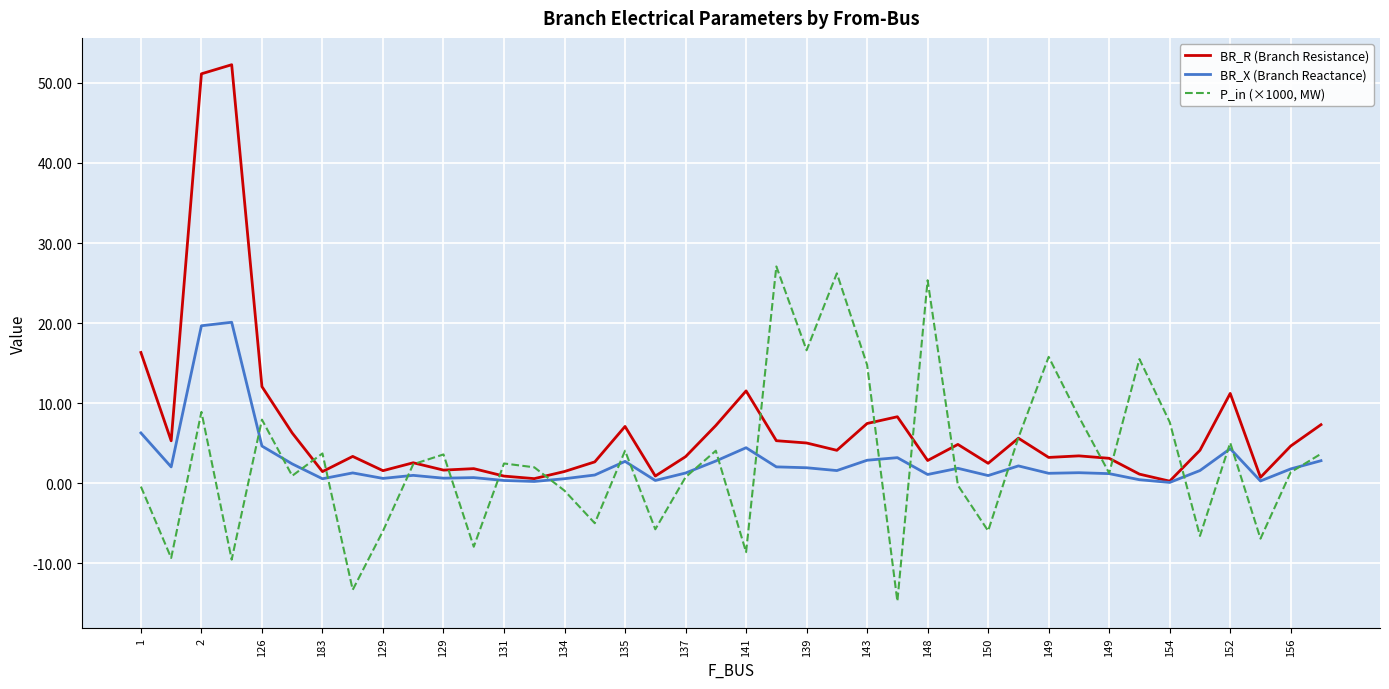

In BR_R (Branch Resistance), how many points are lower than both neighbors (excluding endpoints)?

12